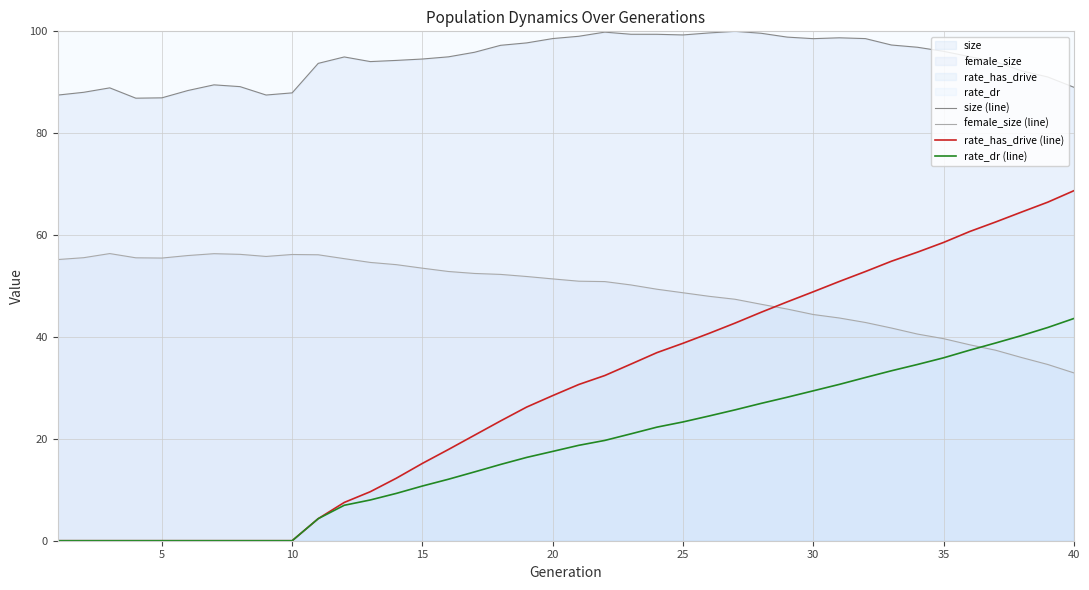

How many data points does each series have?

40